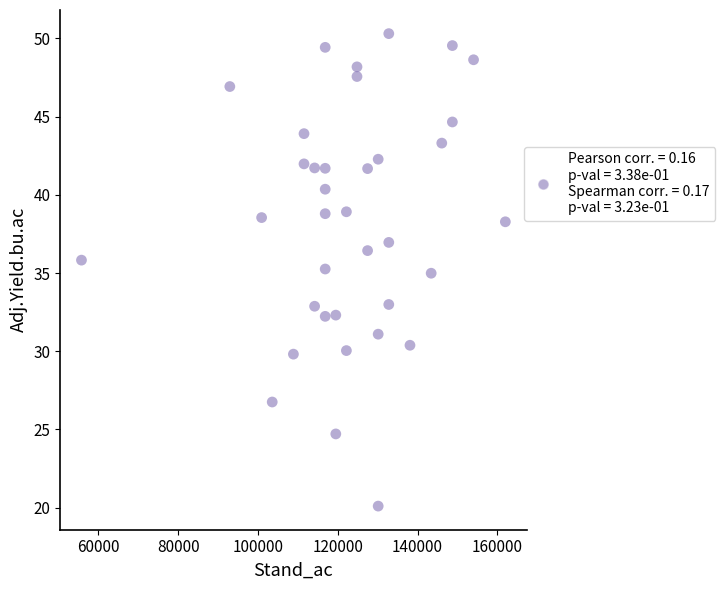

What is the range of X values (max minus min)?

106219.0